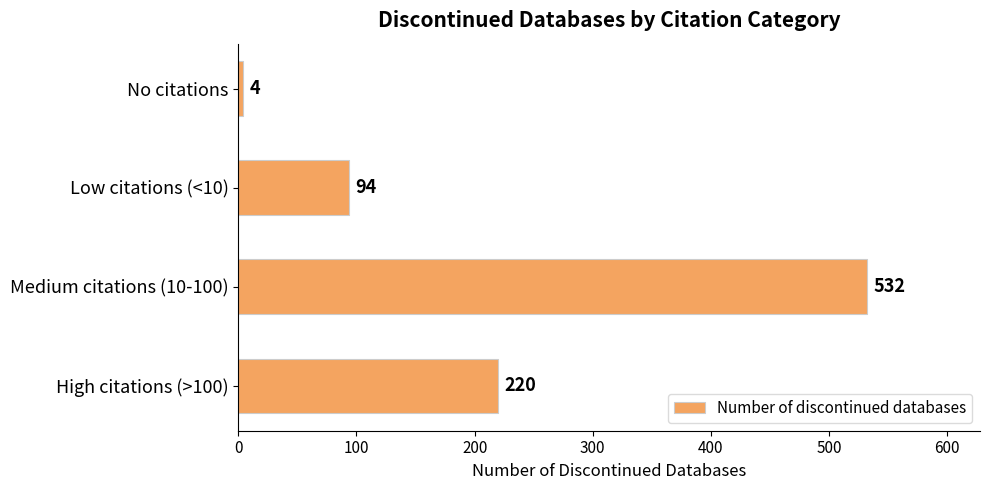

What is the sum of the values at No citations and High citations (>100)?

224